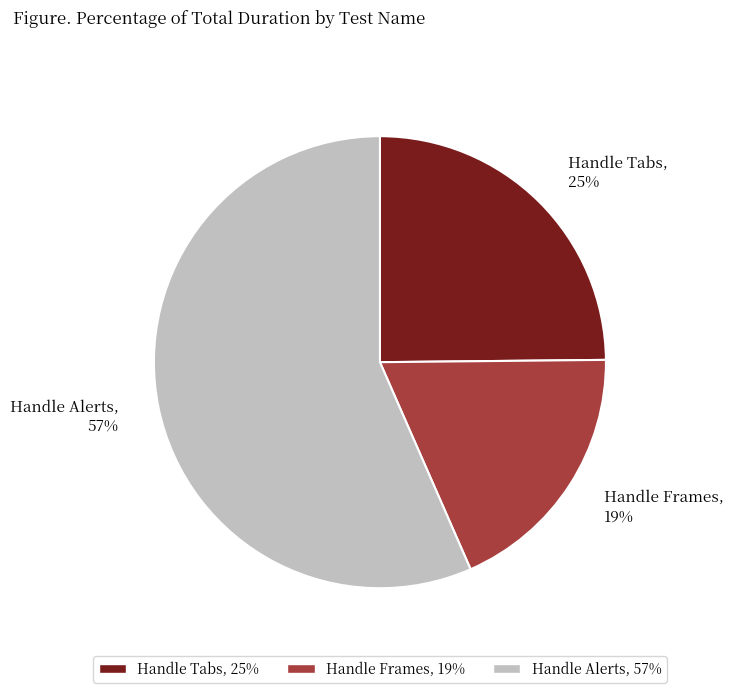

How many segments does this pie chart have?

3